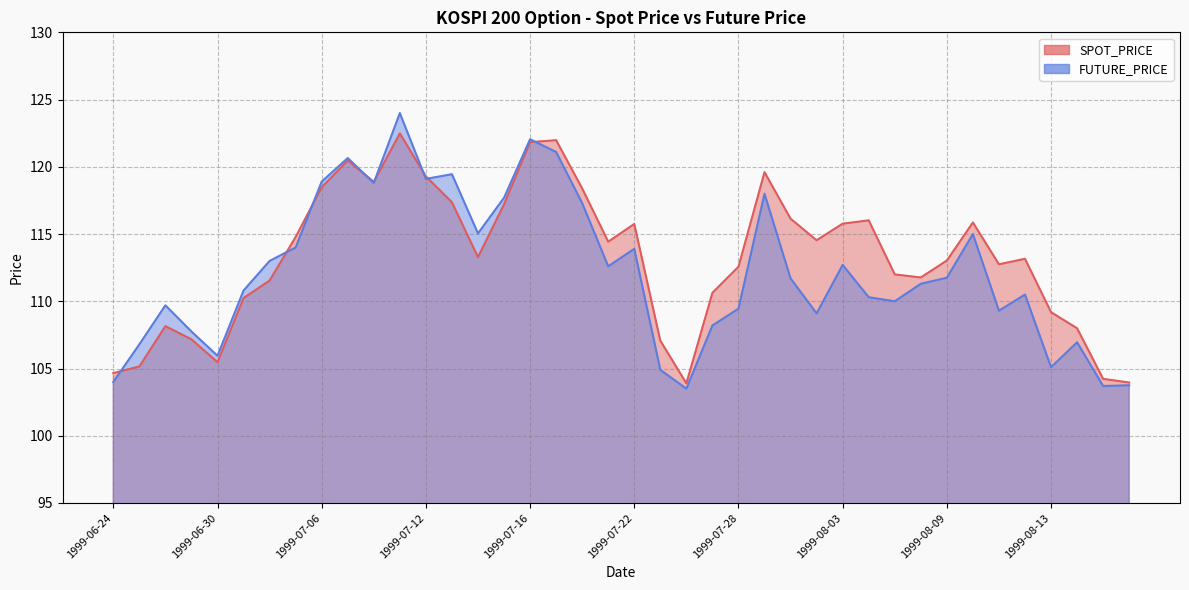

The SPOT_PRICE series shows 108.2 at 1999-06-28. True or false?

True